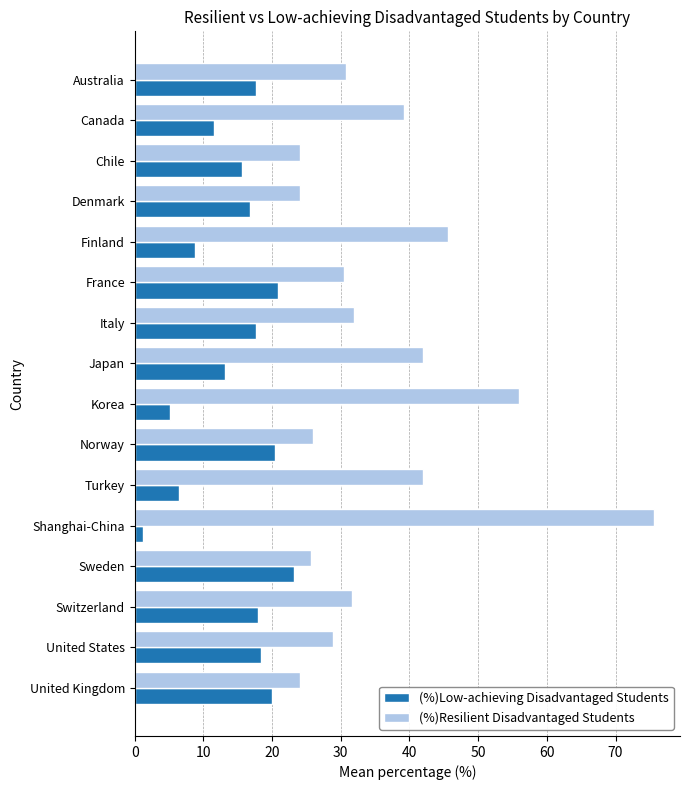

How many series are shown in this chart?

2